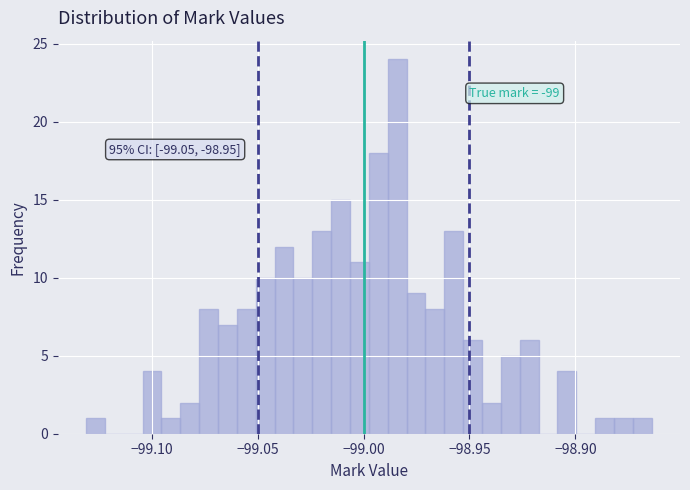

Read against the x-axis, roughly where is the centre of the tallest bar?

-98.985